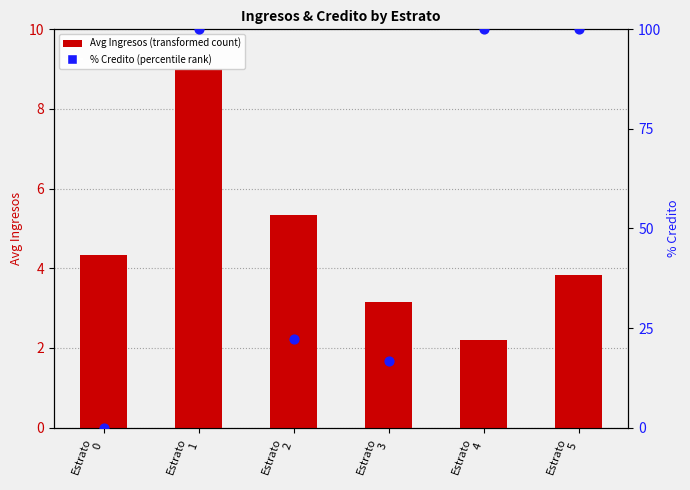

Which series has the largest total across all categories?

% Credito (percentile rank within group)